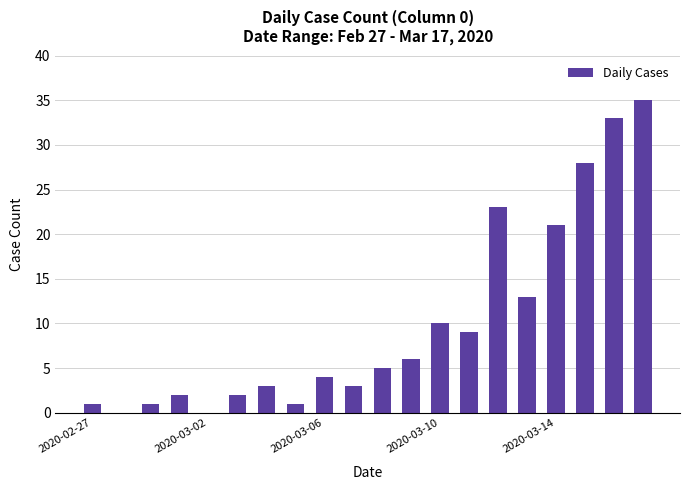

How many categories are shown in the chart?

20